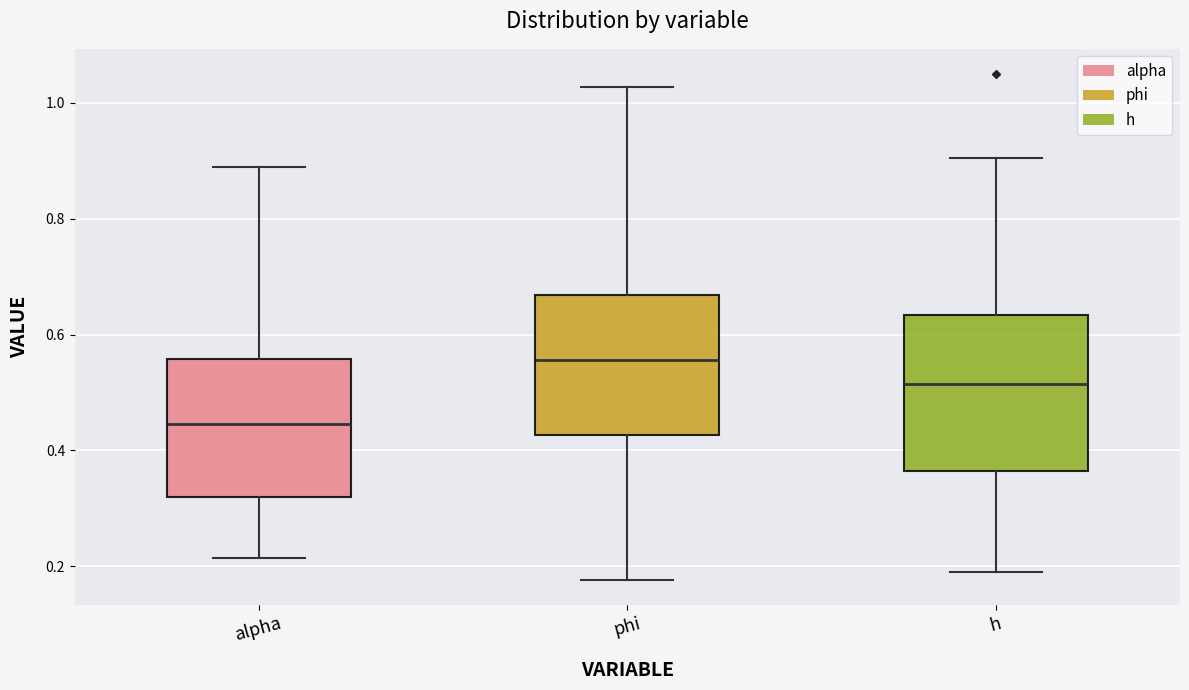

Reading left to right, transcribe this box plot: for each box, give where its median line is, the range the box spans, and where its two whiskers end, as read against the y-axis. The values are not printed on the chart, so give them approximately, as read against the axis.

alpha: median 0.44, box 0.32 to 0.56, whiskers 0.22 to 0.88
phi: median 0.56, box 0.42 to 0.66, whiskers 0.18 to 1.02
h: median 0.52, box 0.36 to 0.64, whiskers 0.20 to 0.90